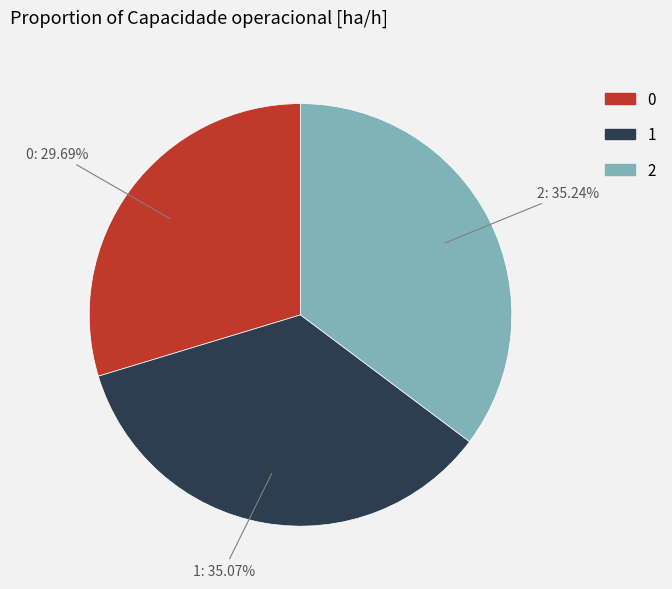

What portion of the pie excludes 1?

64.9%